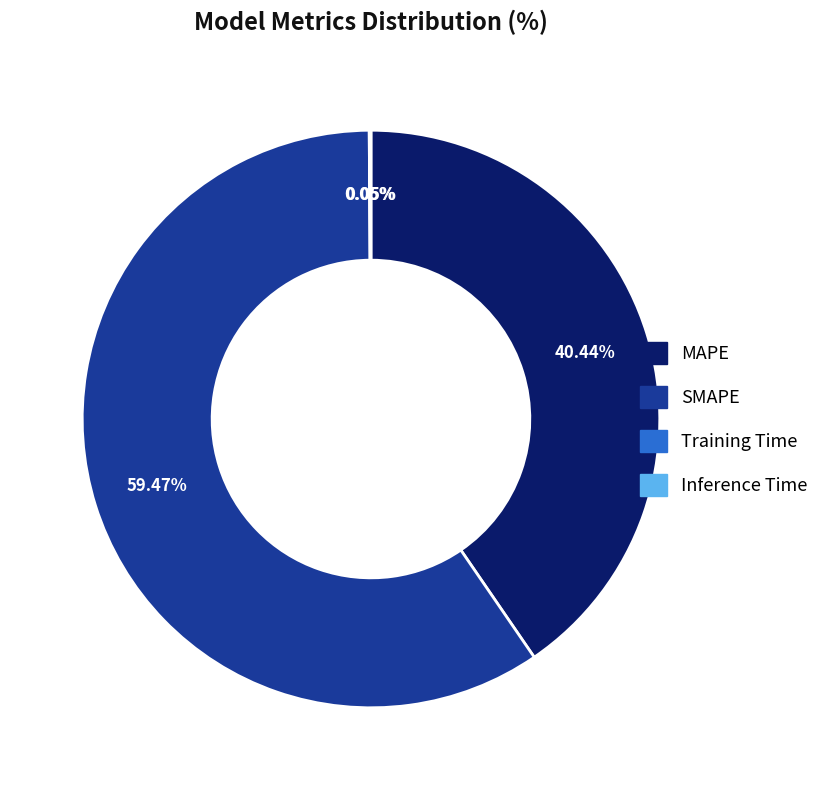

Which category has the biggest portion of the pie?

SMAPE